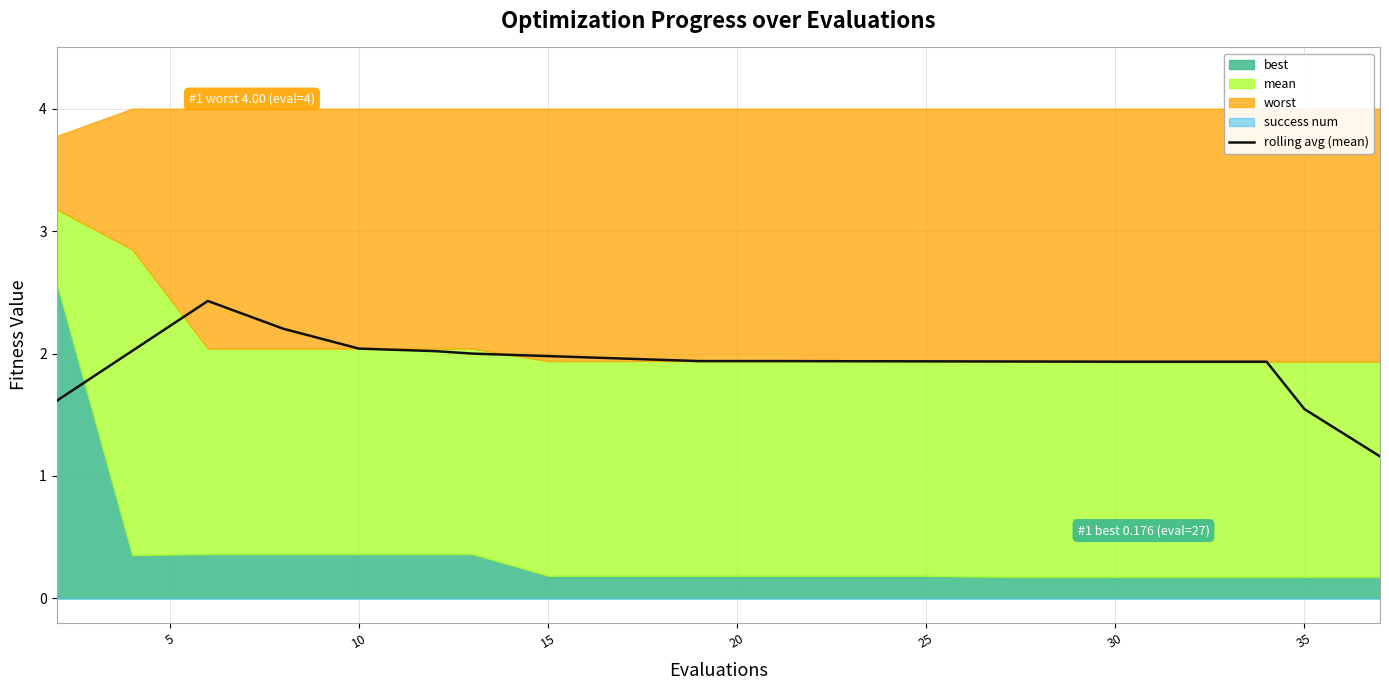

True or false: there are more than 2 points higher than both neighbors.

False